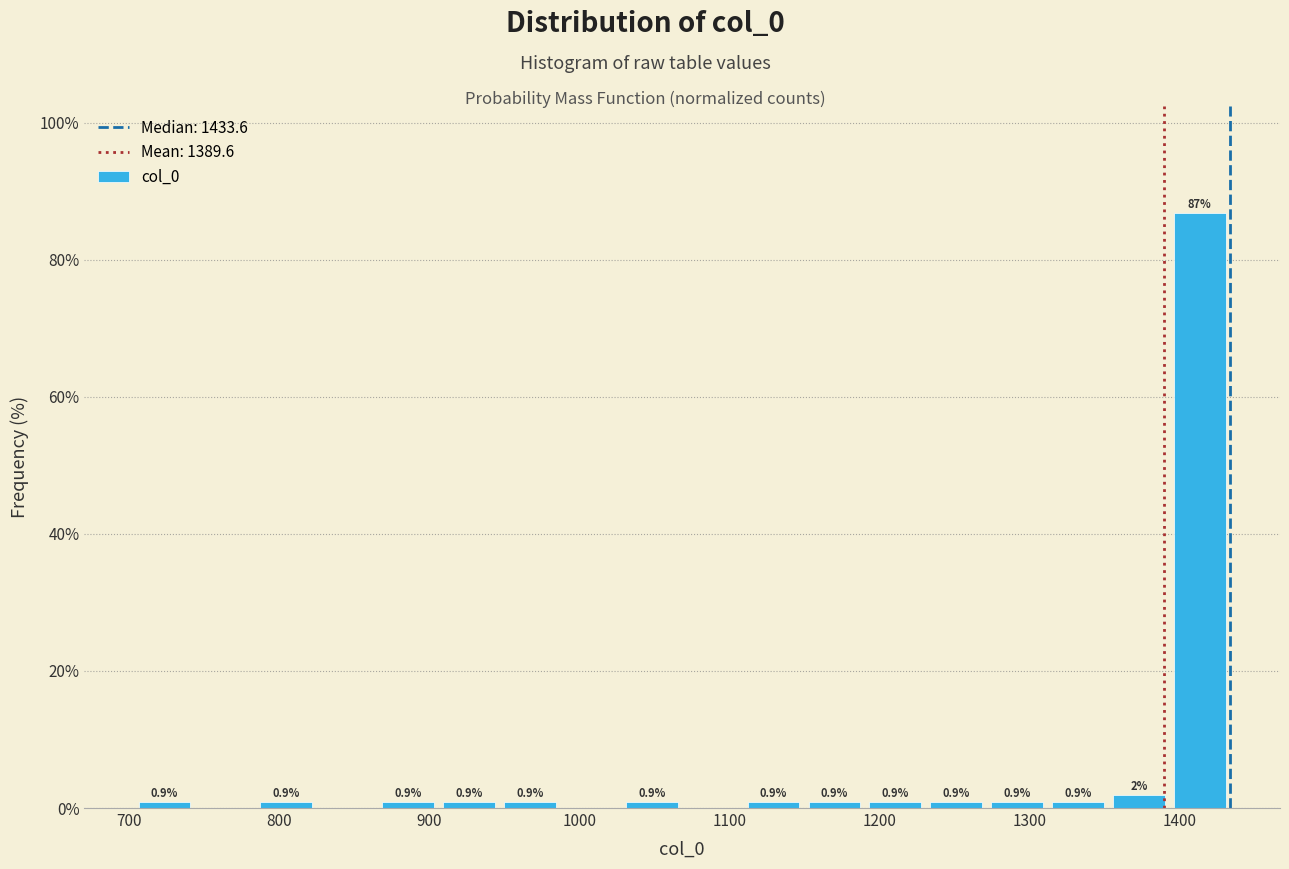

Over which range of the x-axis is the bar tallest?

1390 to 1430